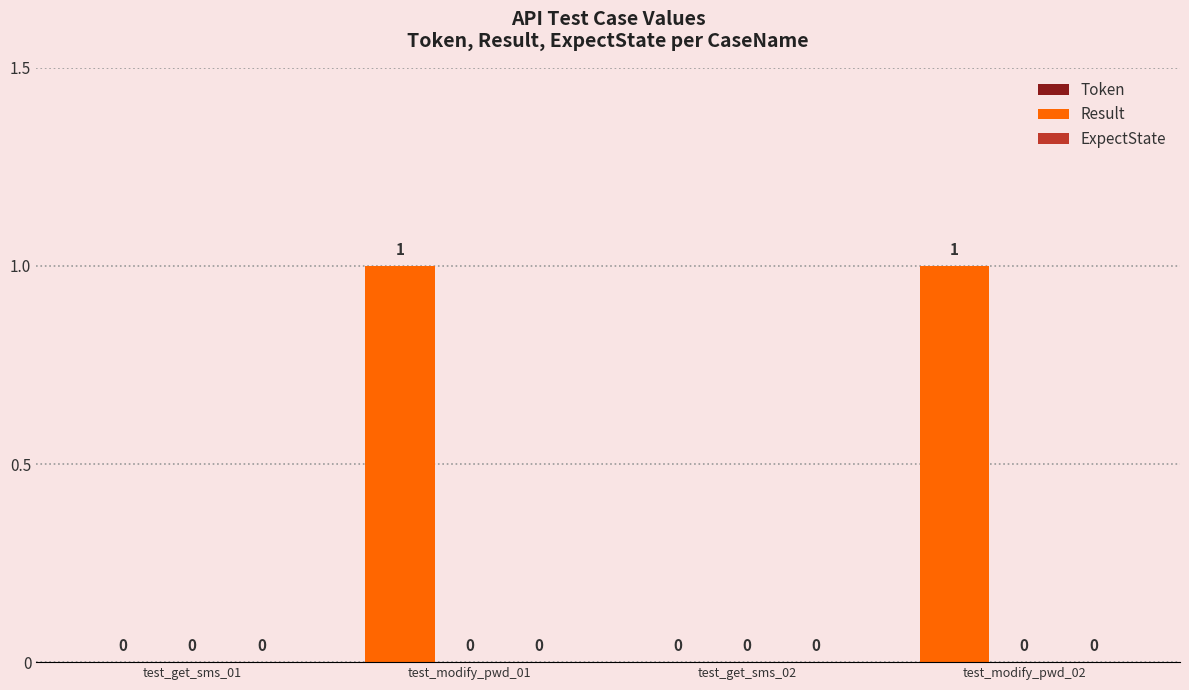

Between test_modify_pwd_02 and test_get_sms_01, which is larger?

test_modify_pwd_02